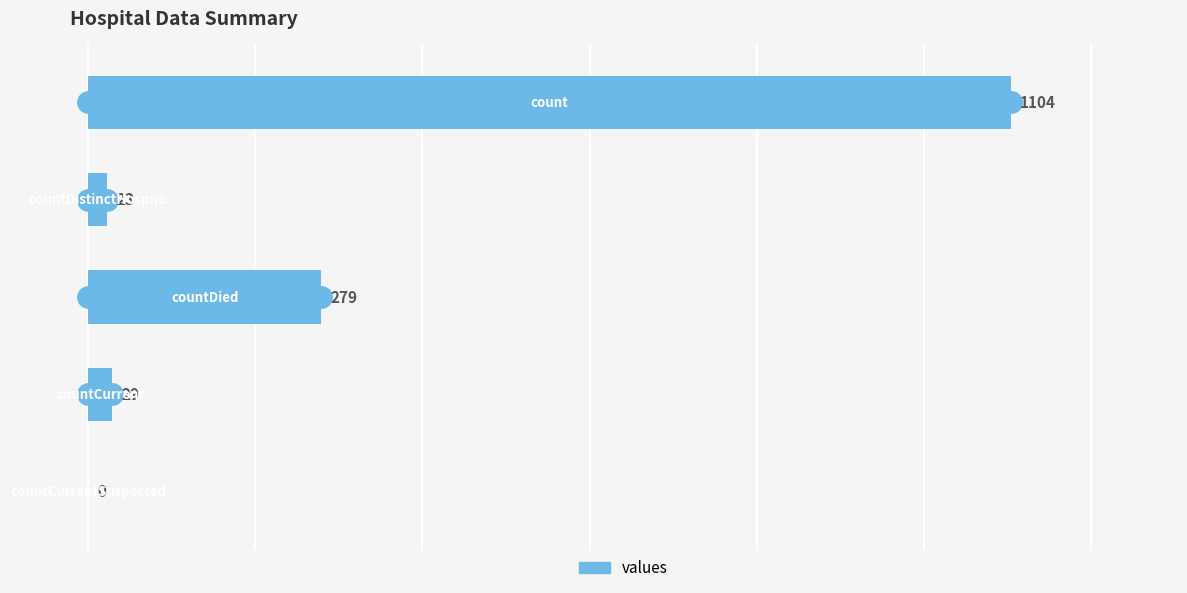

What is the maximum value shown in the chart?

1104